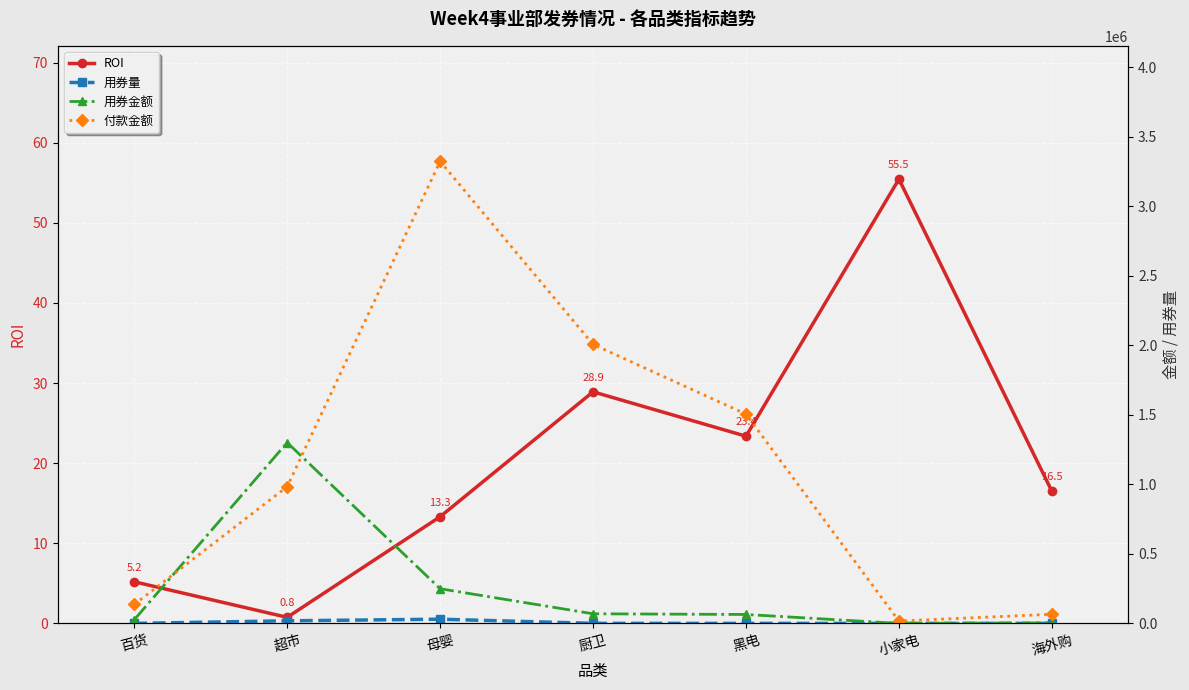

Which series has the widest spread of values?

付款金额